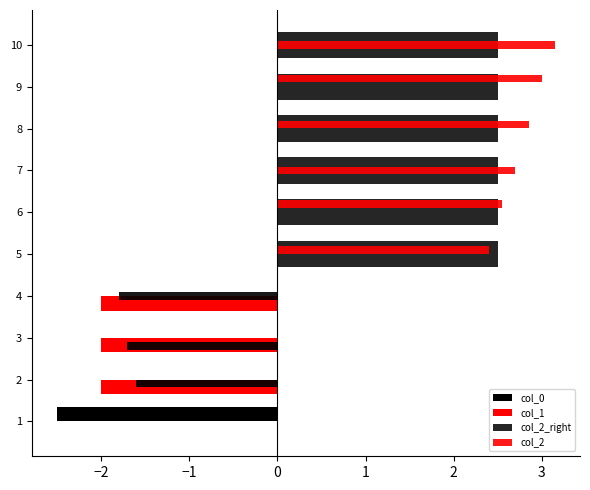

Which series has the largest total across all categories?

col_2_right